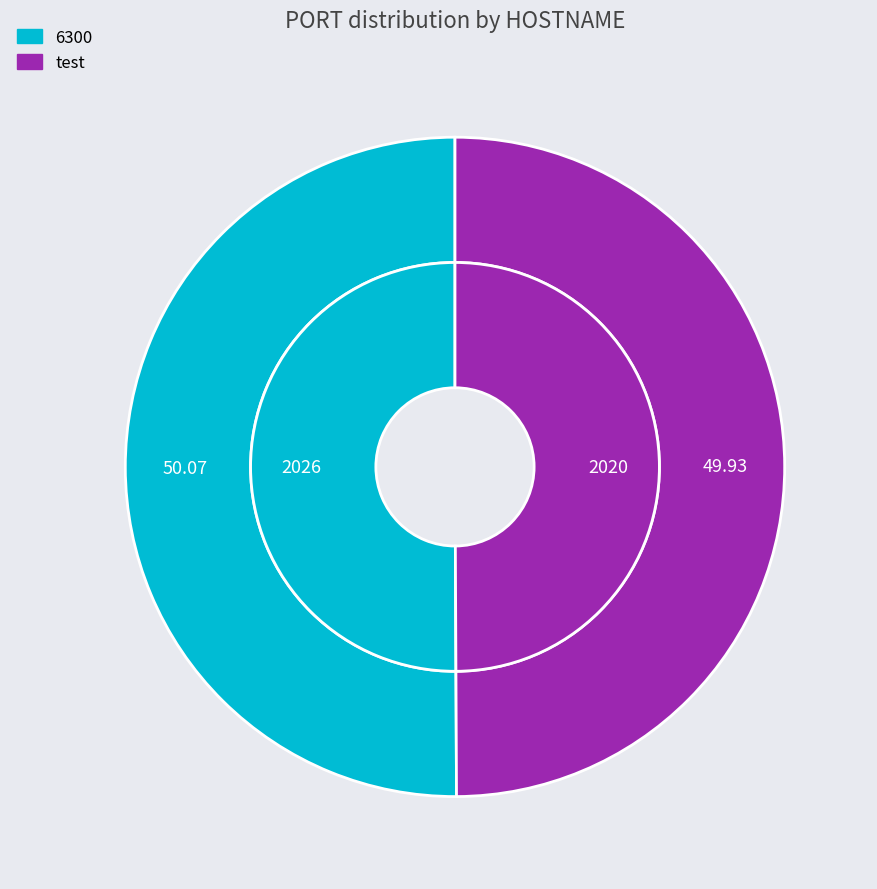

How many segments does this pie chart have?

2